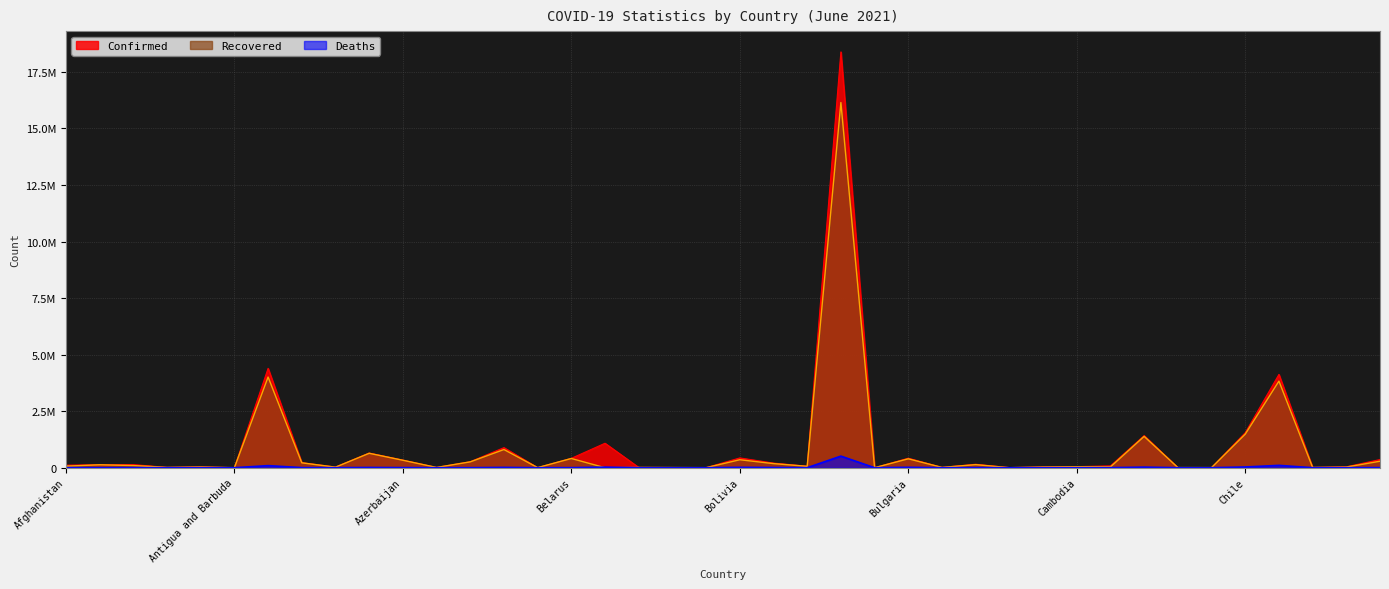

What is the difference between the highest and lowest values at Bhutan?

2051